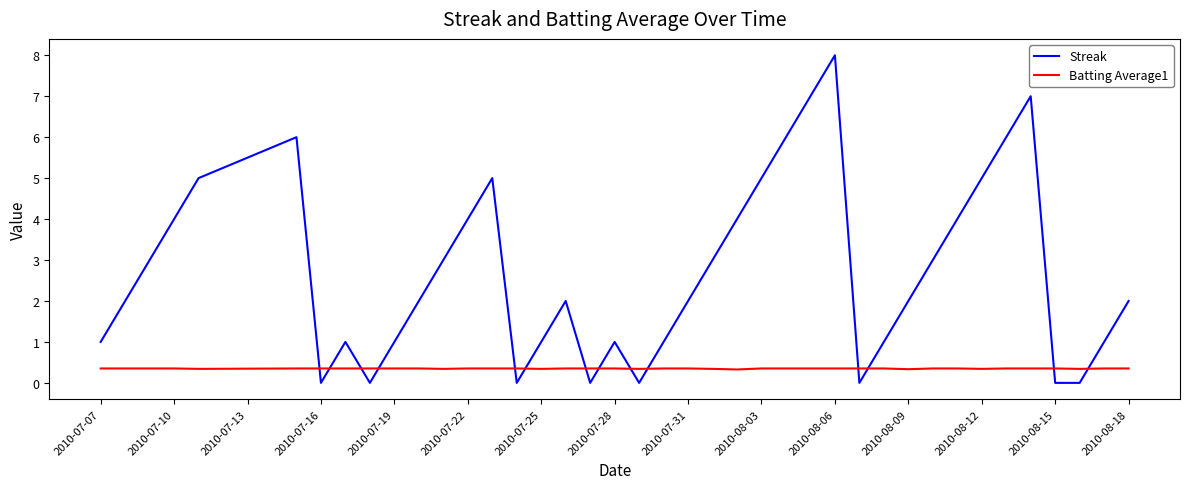

Does the chart display data point markers on the line(s)?

No